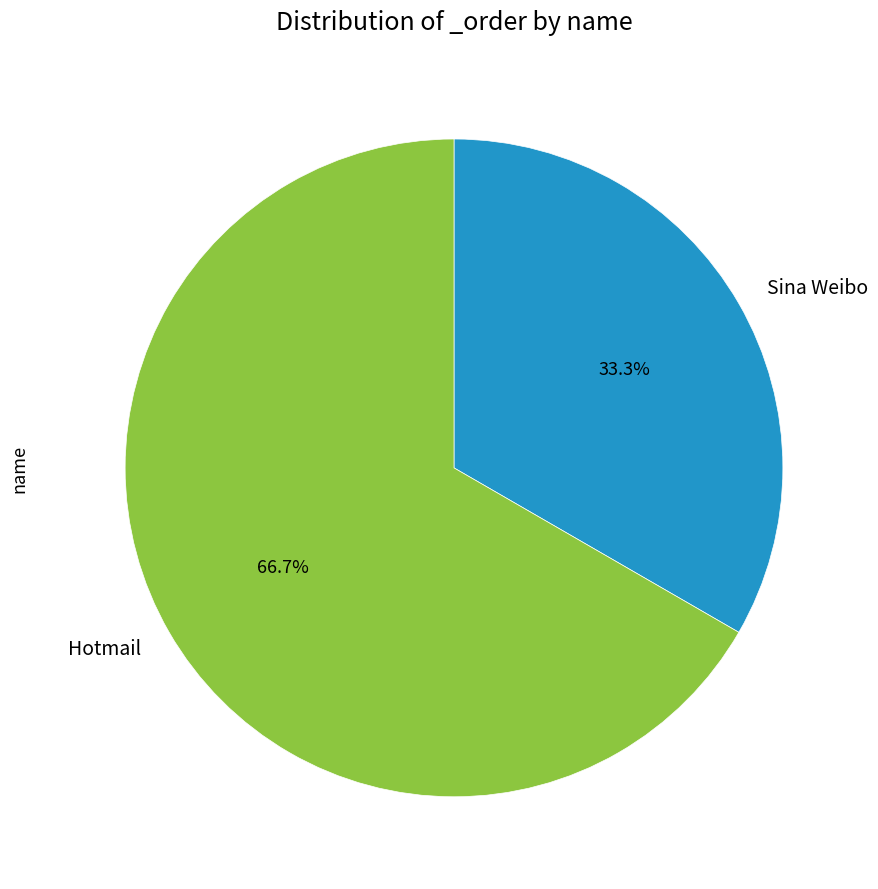

What is the largest slice in the pie chart?

Hotmail